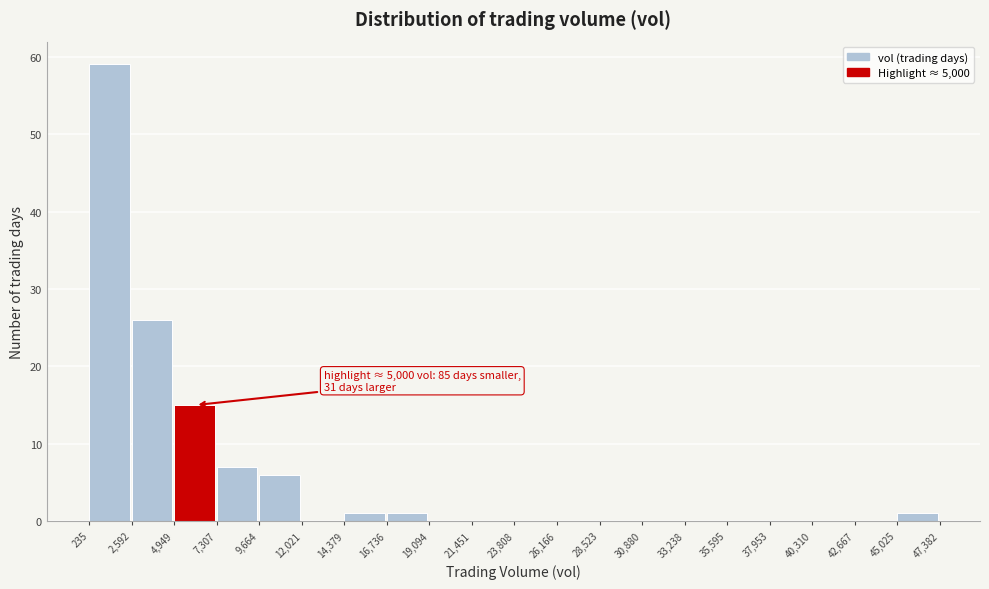

Which range on the x-axis has the tallest bar?

235 to 2,592